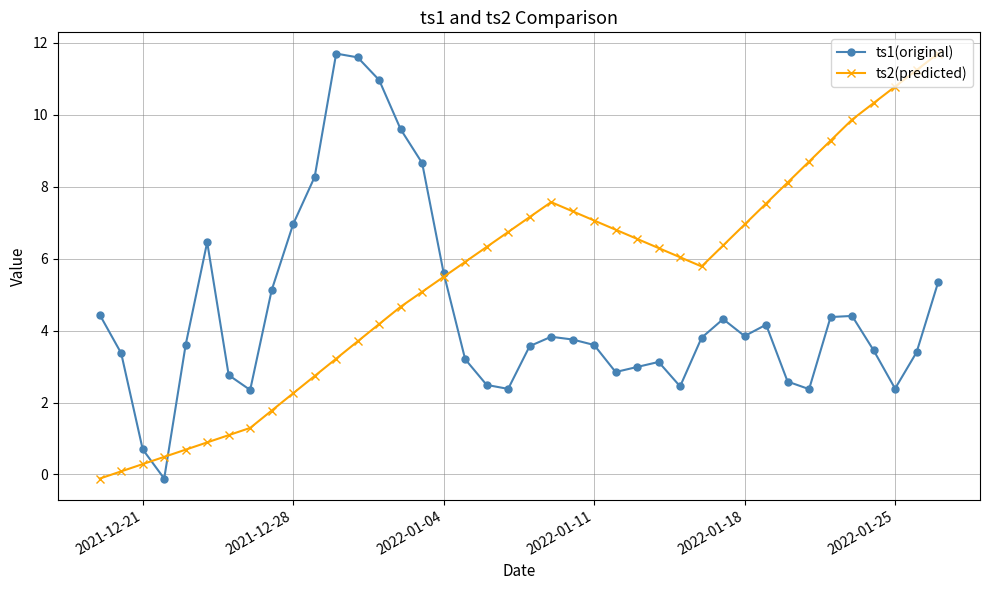

Which series has the largest total across all categories?

ts2(predicted)